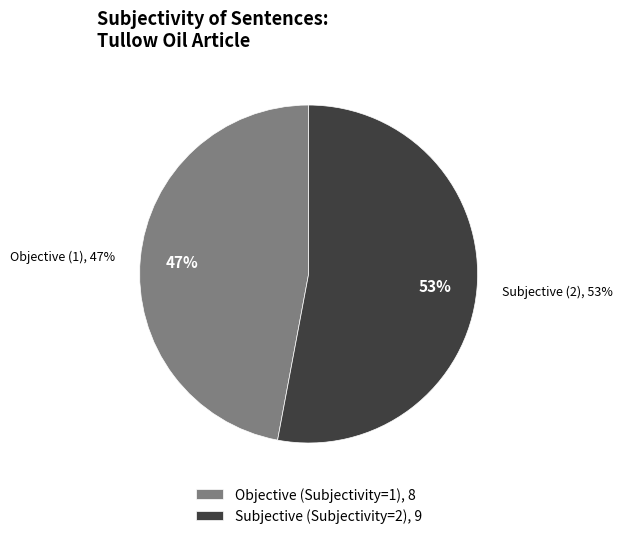

What is the smallest slice in the pie chart?

Subjectivity 1